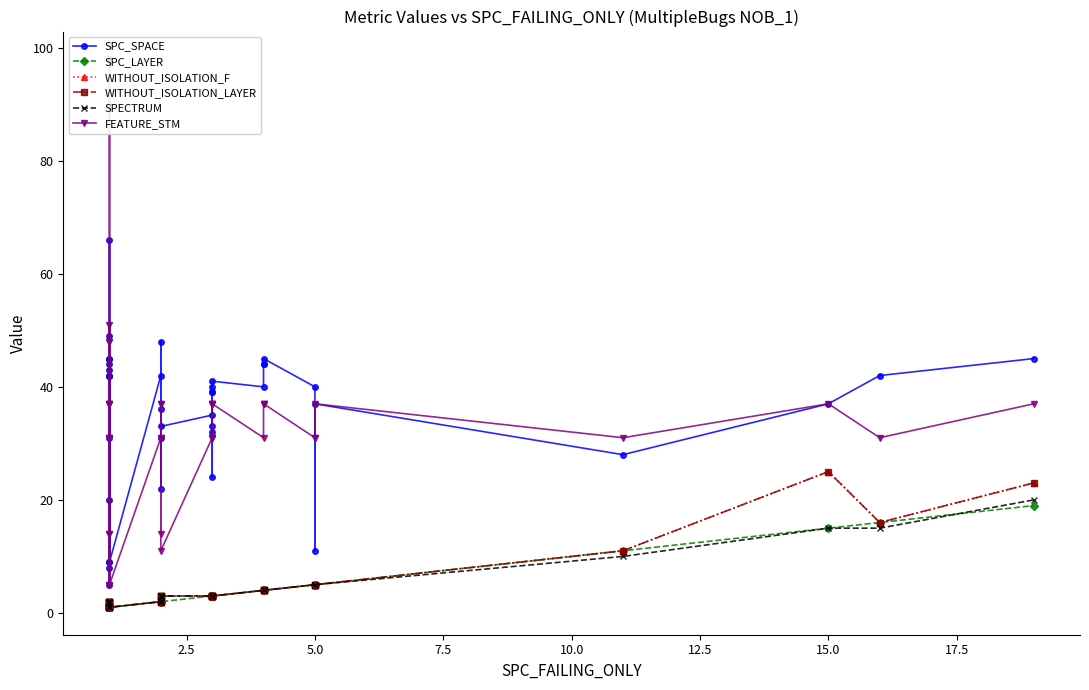

What is the highest value of the SPC_LAYER series?

19